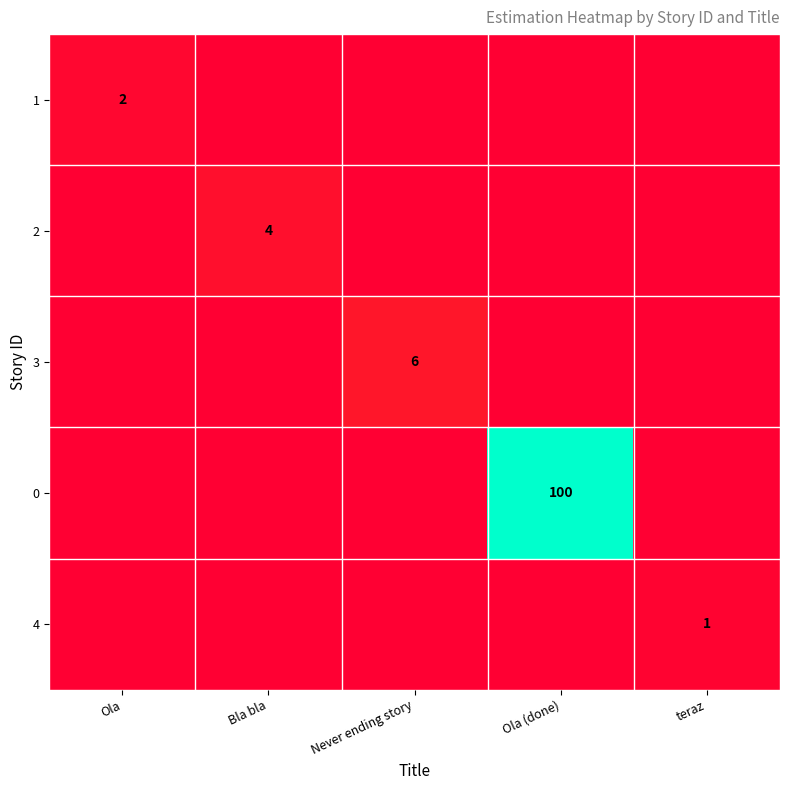

The value of 1 at Ola is 2. True or false?

True